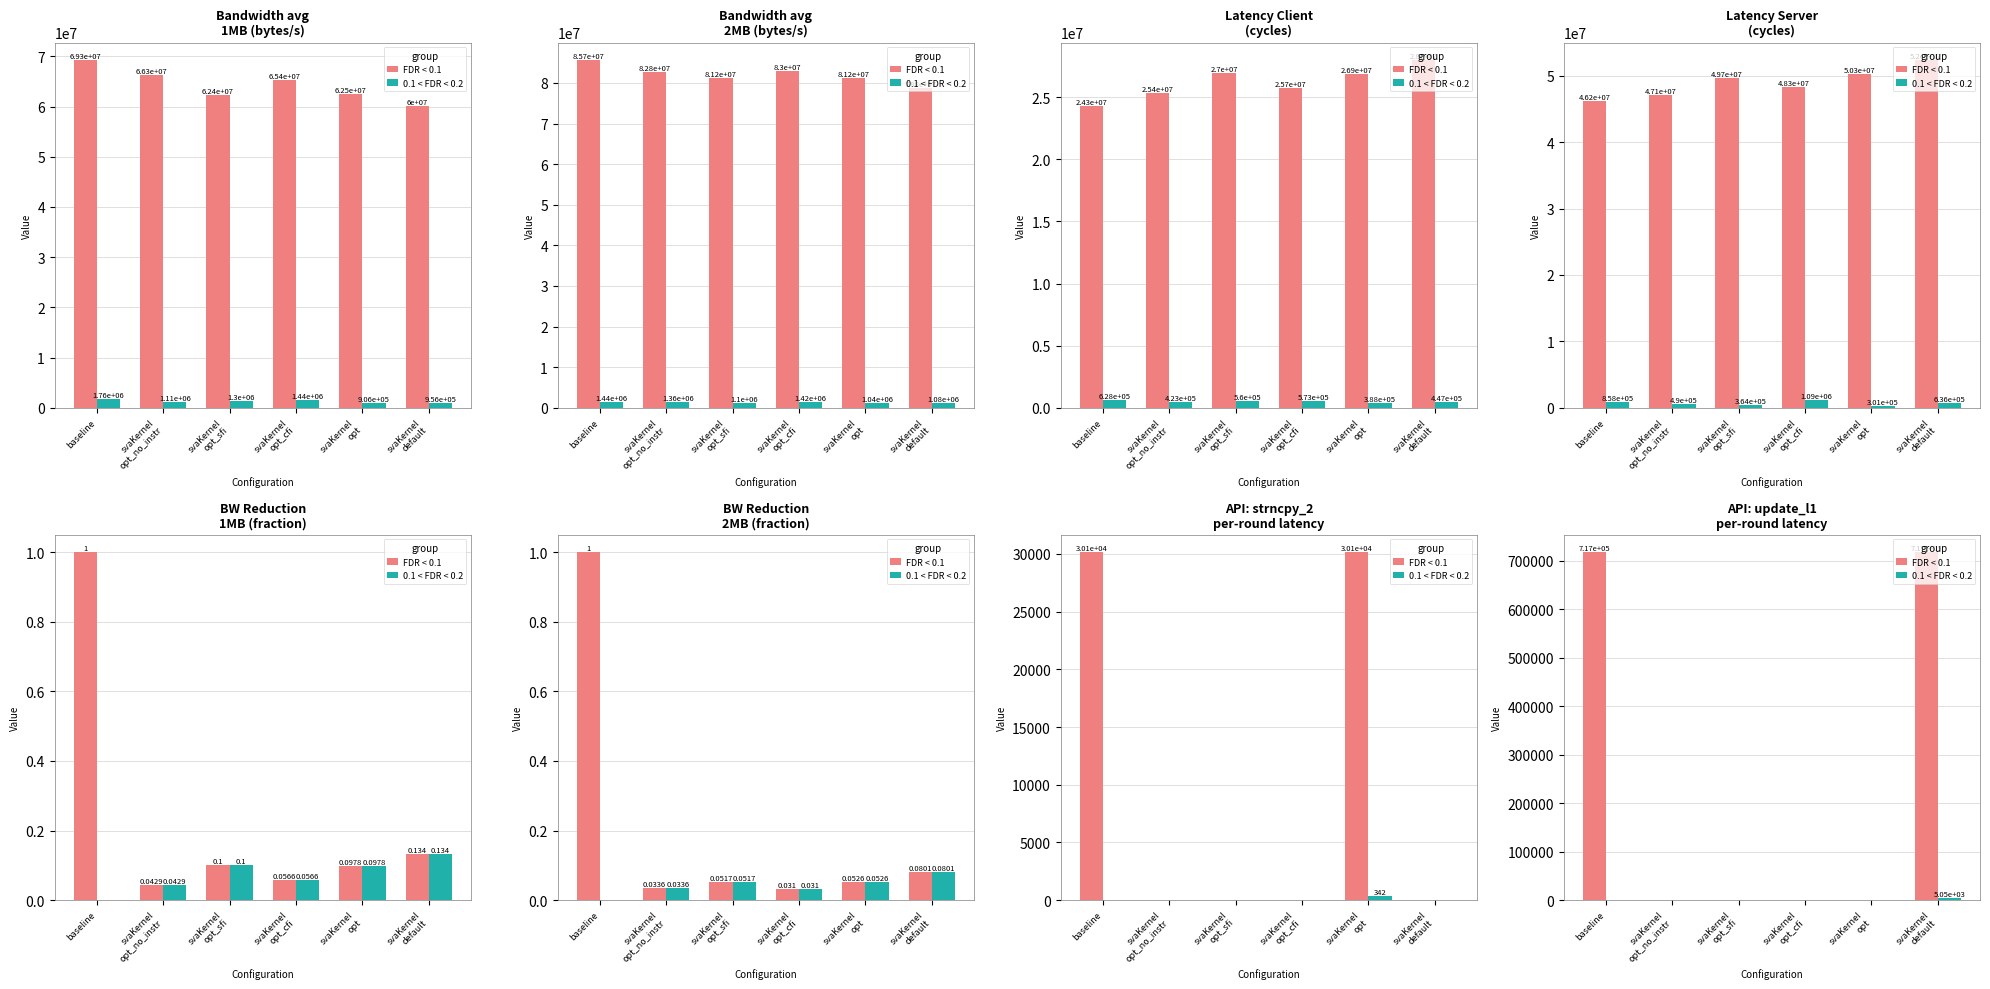

Reading left to right, list all the values displayed in this chart.

FDR < 0.1: 717432.0	0.0	0.0	0.0	0.0	717432.9
0.1 < FDR < 0.2: 0.0	0.0	0.0	0.0	0.0	5051.7